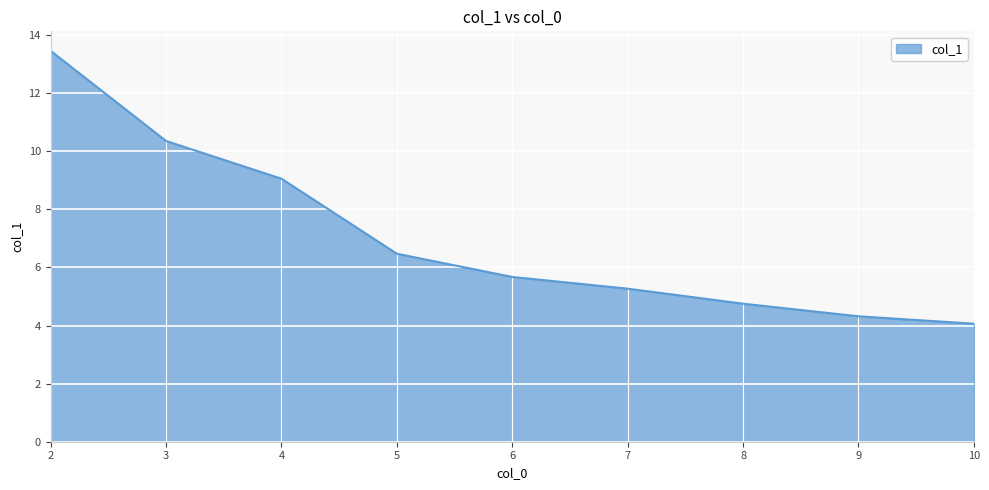

What is the maximum value shown in the chart?

13.5